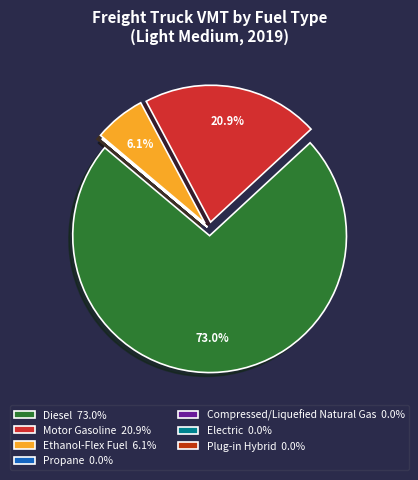

Which category has the biggest portion of the pie?

Diesel